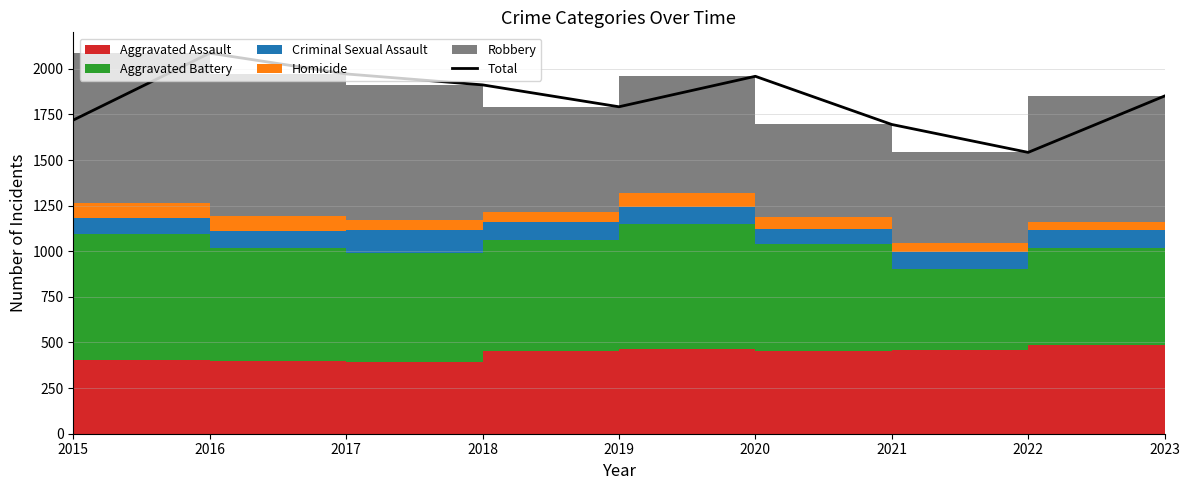

List the labels in order of value, smallest first.

2022, 2021, 2015, 2019, 2023, 2018, 2020, 2017, 2016